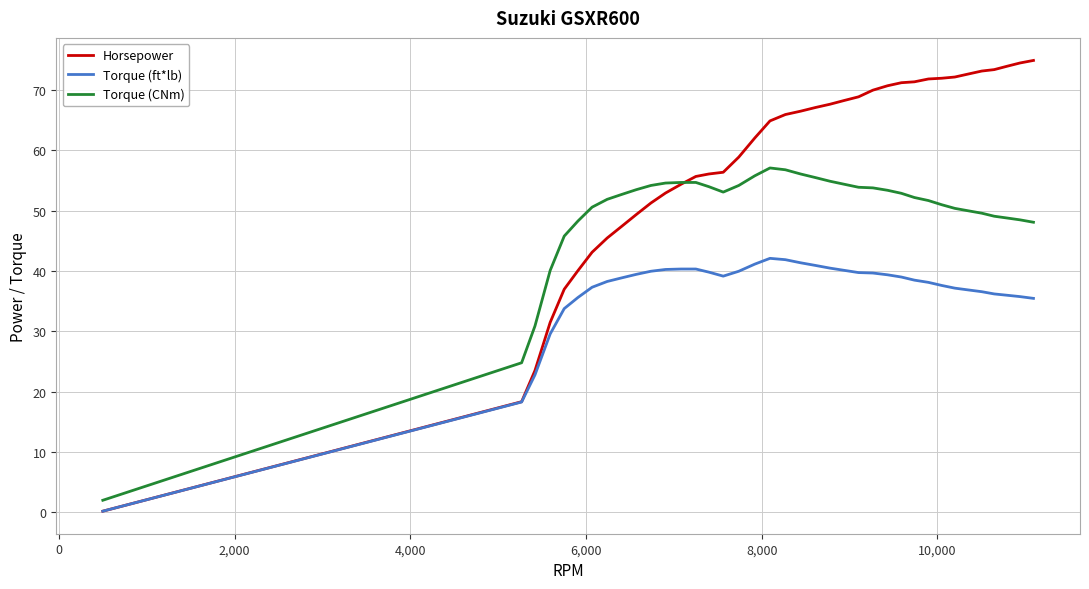

What is the maximum value for Torque (CNm)?

57.1